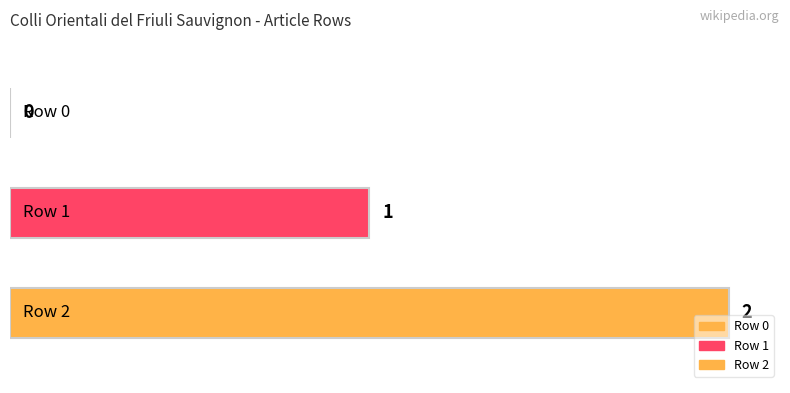

Reading left to right, extract all data points from this chart.

0	1	2